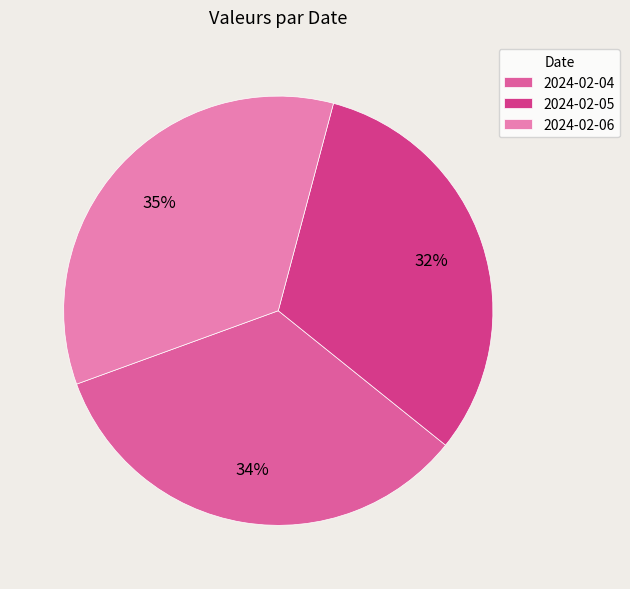

Which slice is the largest?

2024-02-06